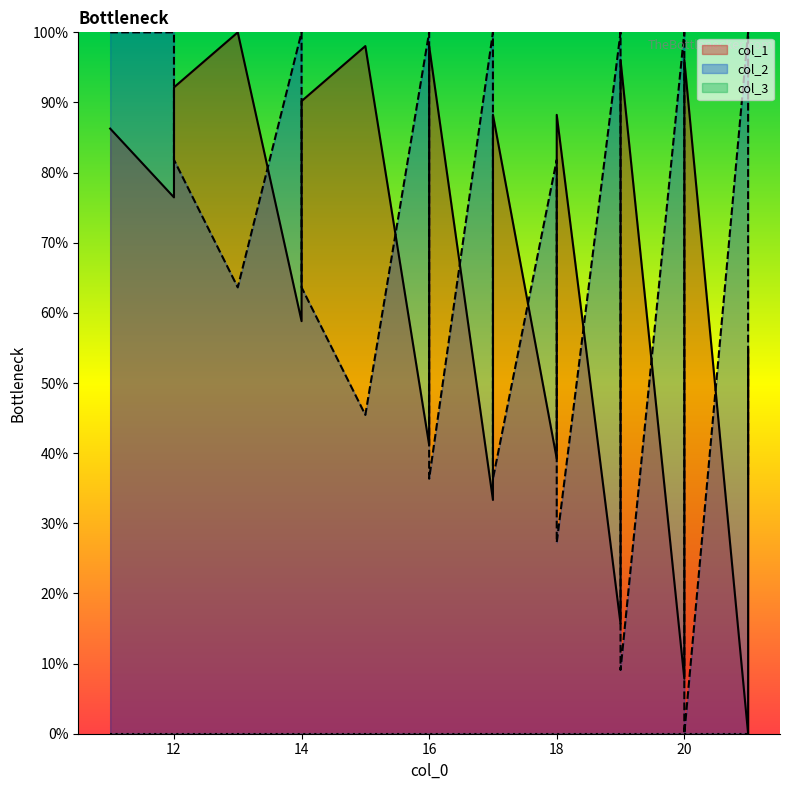

What is the average value of the col_1 series?

63.2